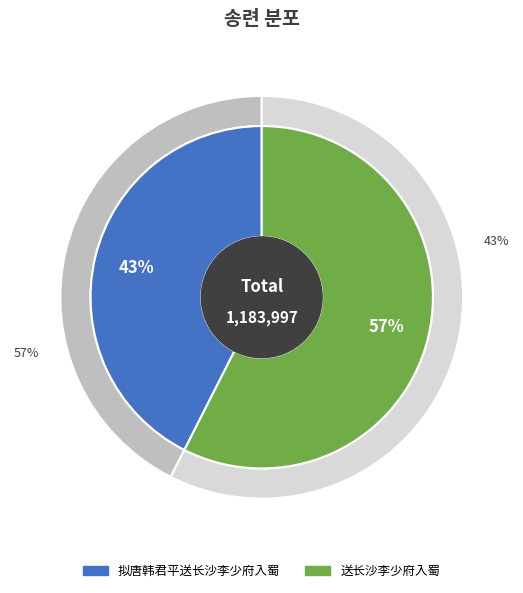

The 拟唐韩君平送长沙李少府入蜀 slice represents 28% of the pie. True or false?

False